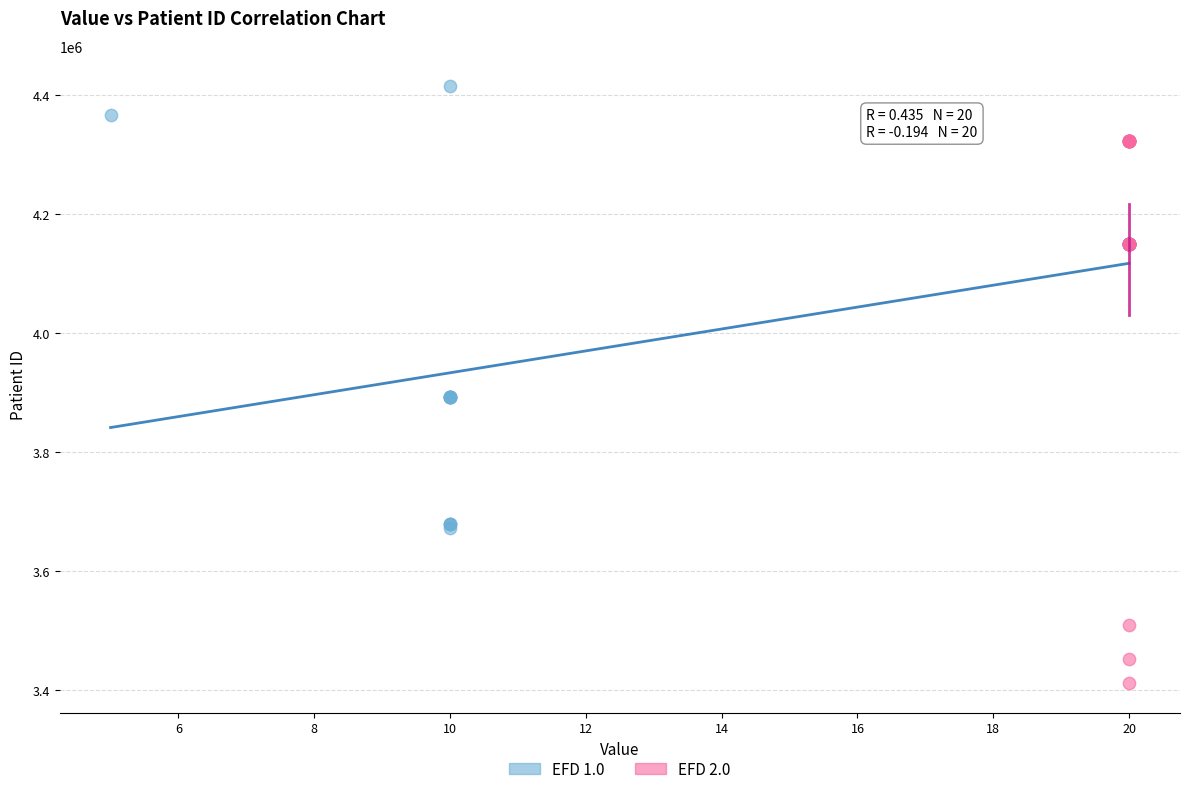

Which series has the largest Y range (max minus min)?

EFD 2.0